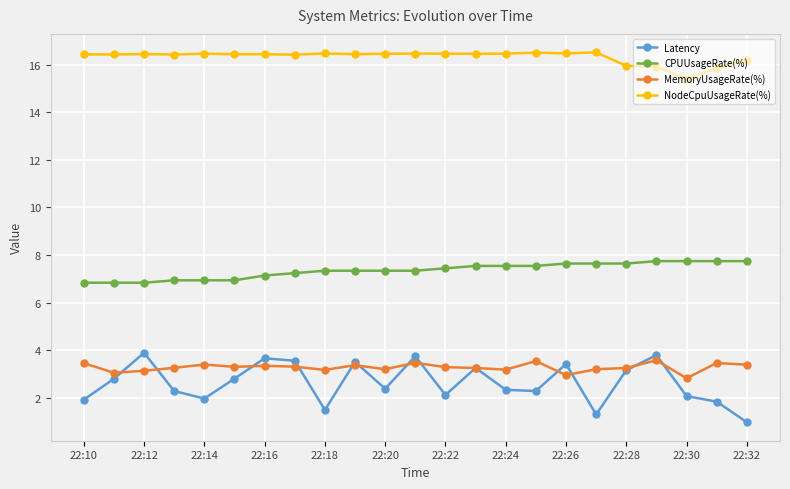

What is the maximum value shown in the chart?

16.5